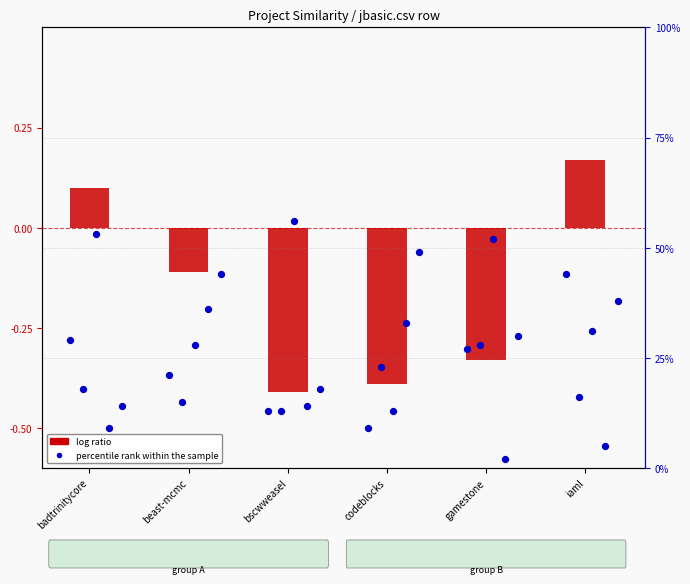

What is the total value across all series at iaml?

44.2